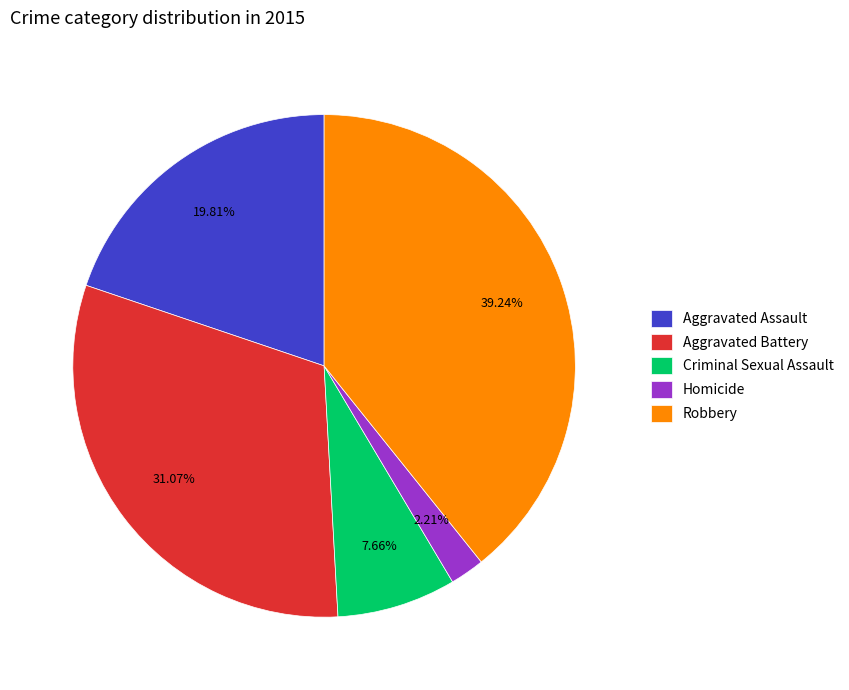

Is there a majority slice in this chart?

No